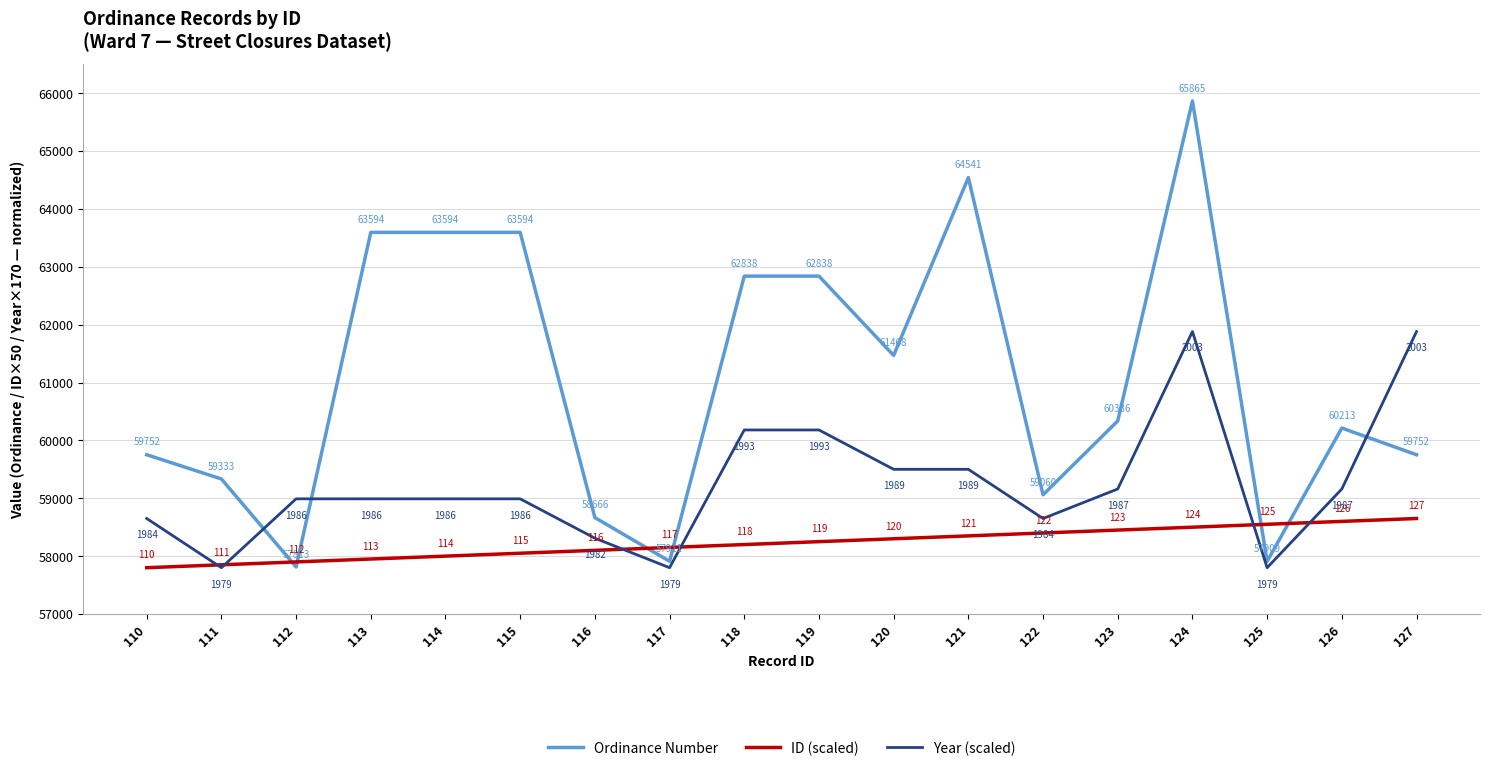

Read the Ordinance Number value at 123.

60336